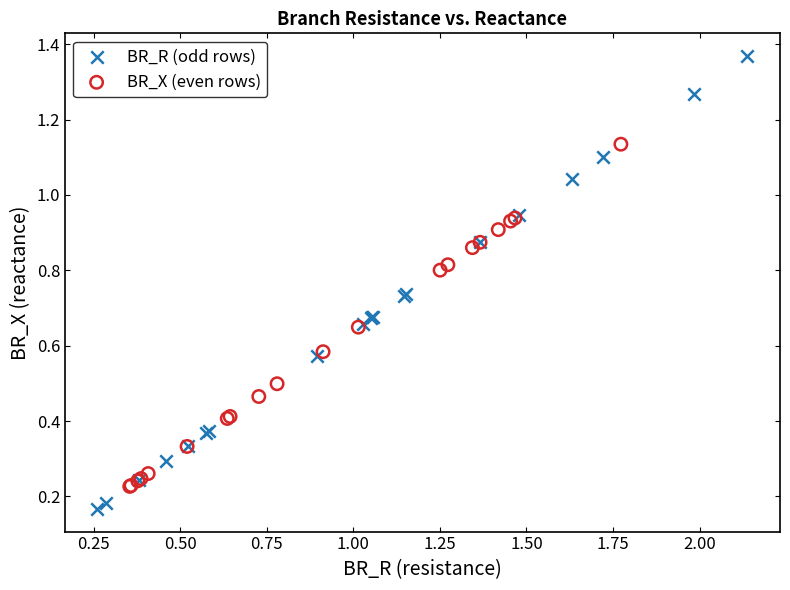

Which series reaches the minimum Y coordinate?

BR_R (odd rows)